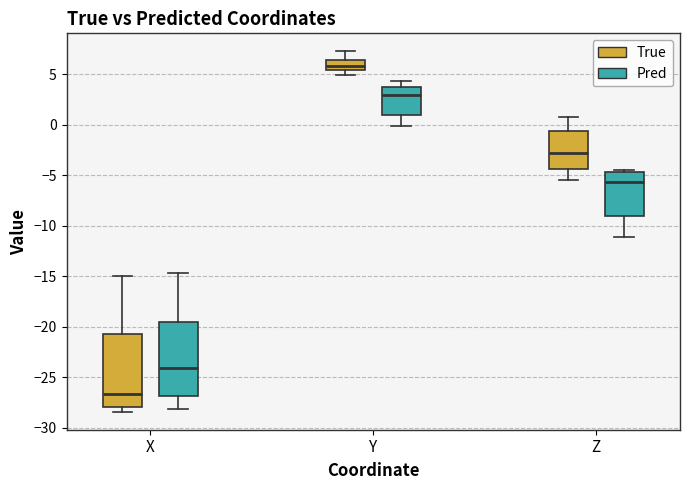

Which box's median line is the highest?

Y (True)